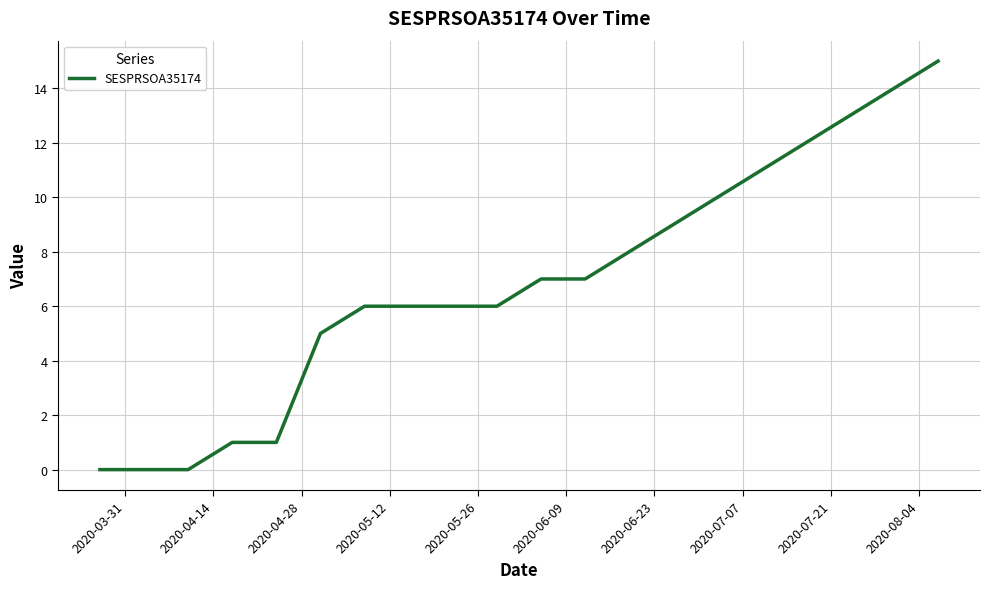

What is the difference between the maximum and minimum values?

15